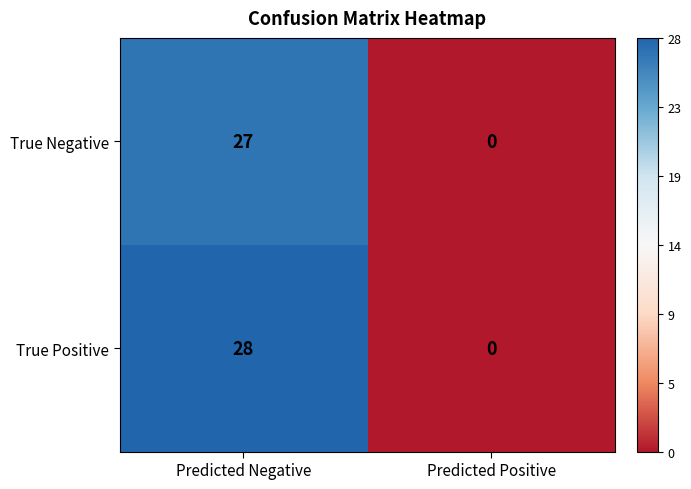

Rank the categories by True Positive value from lowest to highest.

Predicted Positive, Predicted Negative